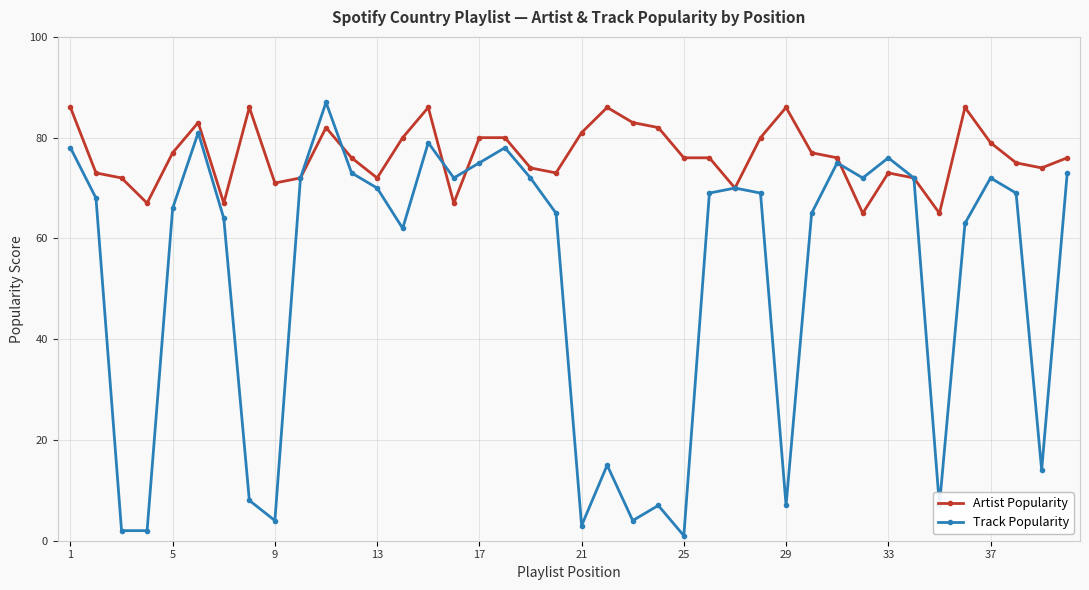

Does the chart have visible grid lines?

Yes